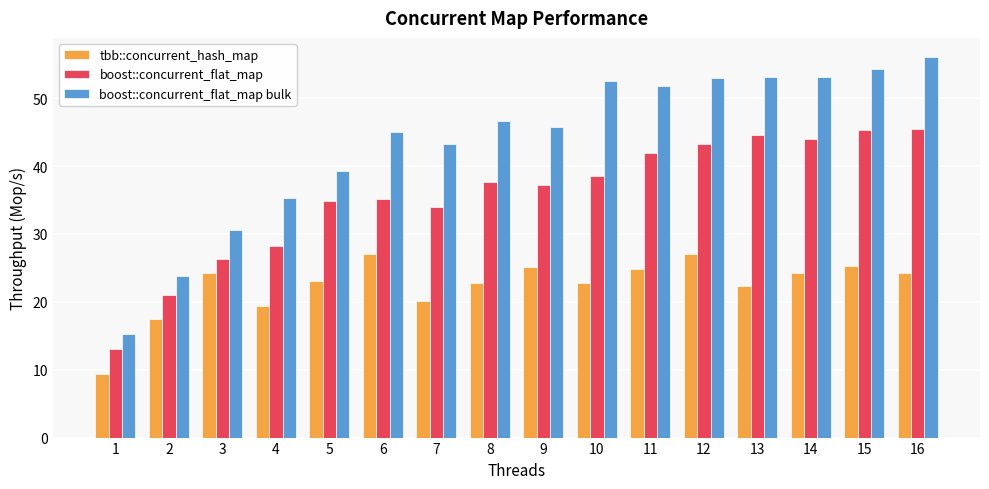

List the series in order of their peak value, lowest first.

tbb::concurrent_hash_map, boost::concurrent_flat_map, boost::concurrent_flat_map bulk